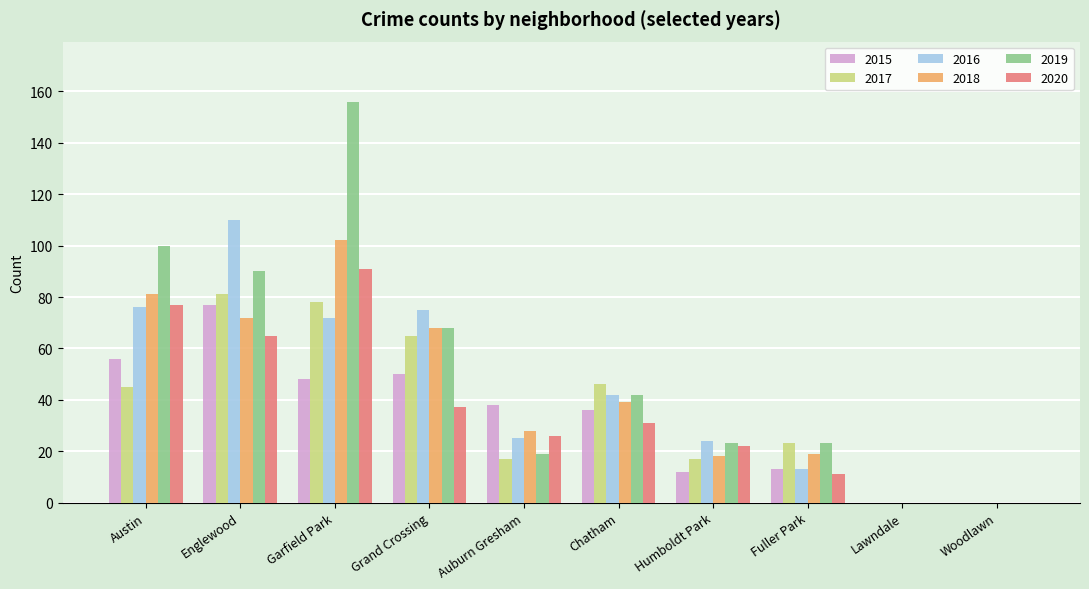

What is the sum of all 2016 values?

437